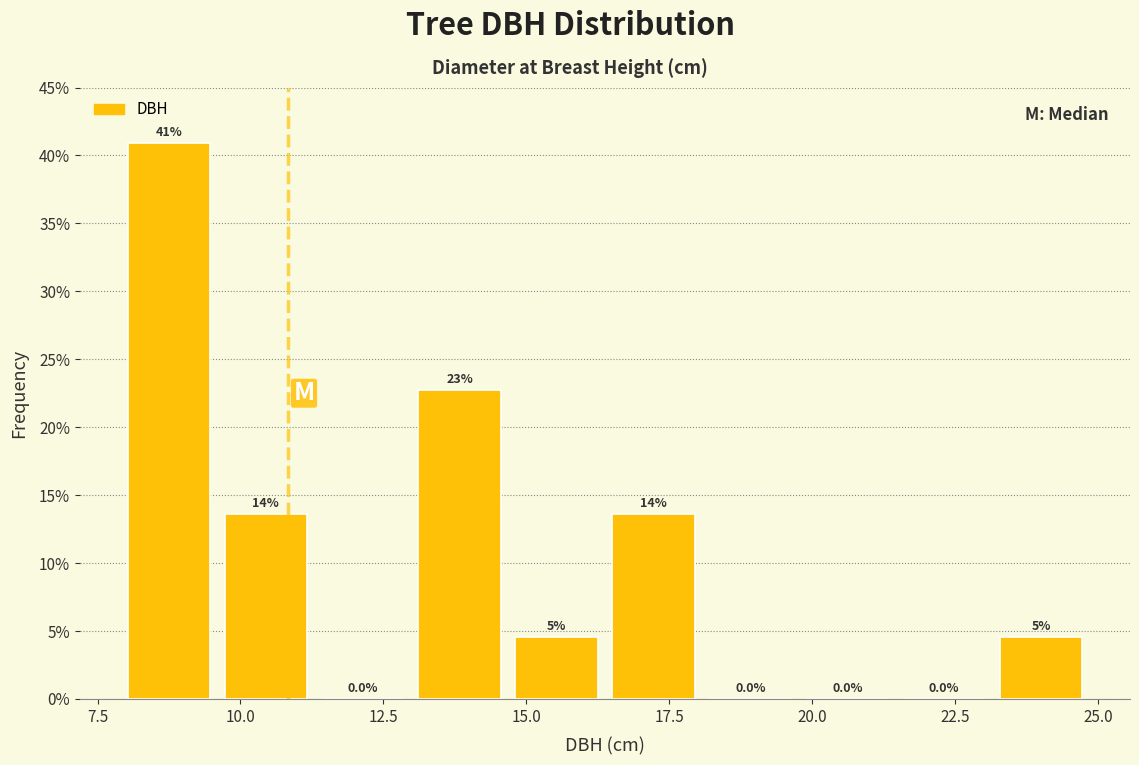

Read against the x-axis, roughly where is the centre of the tallest bar?

8.5